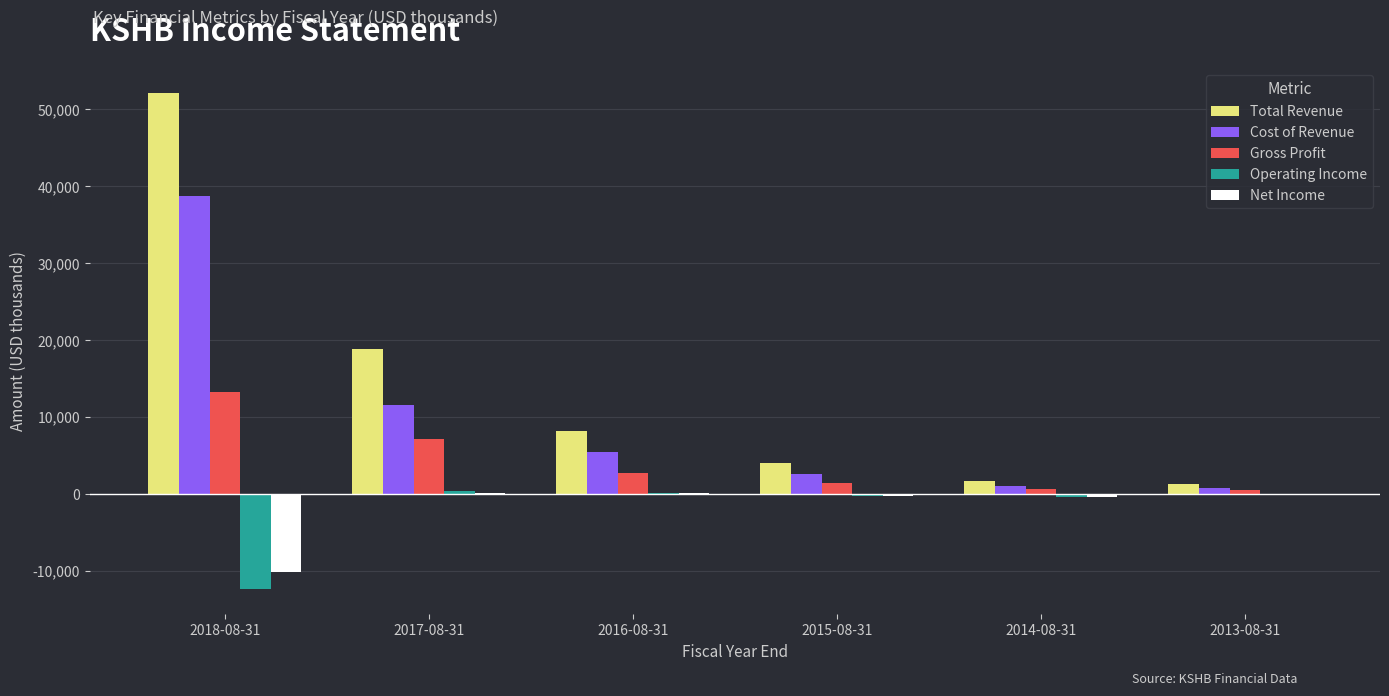

Which series has the widest spread of values?

Total Revenue